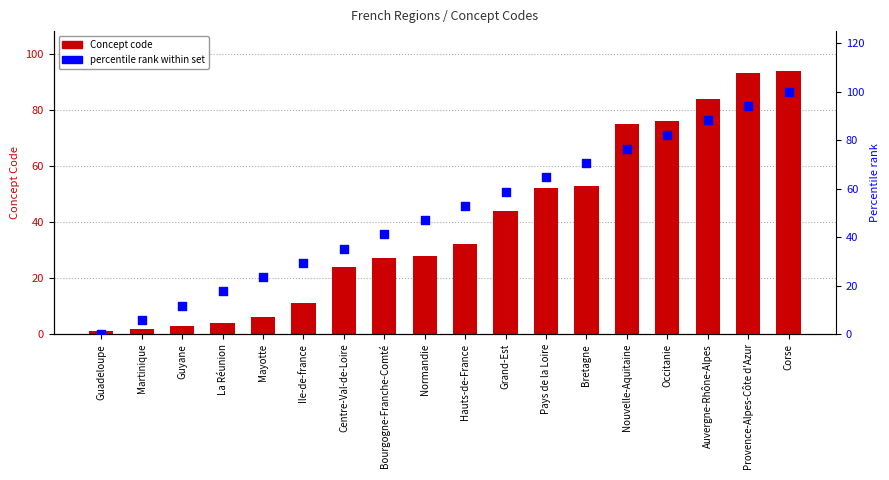

What are all the series names shown in the legend?

Concept code, percentile rank within set